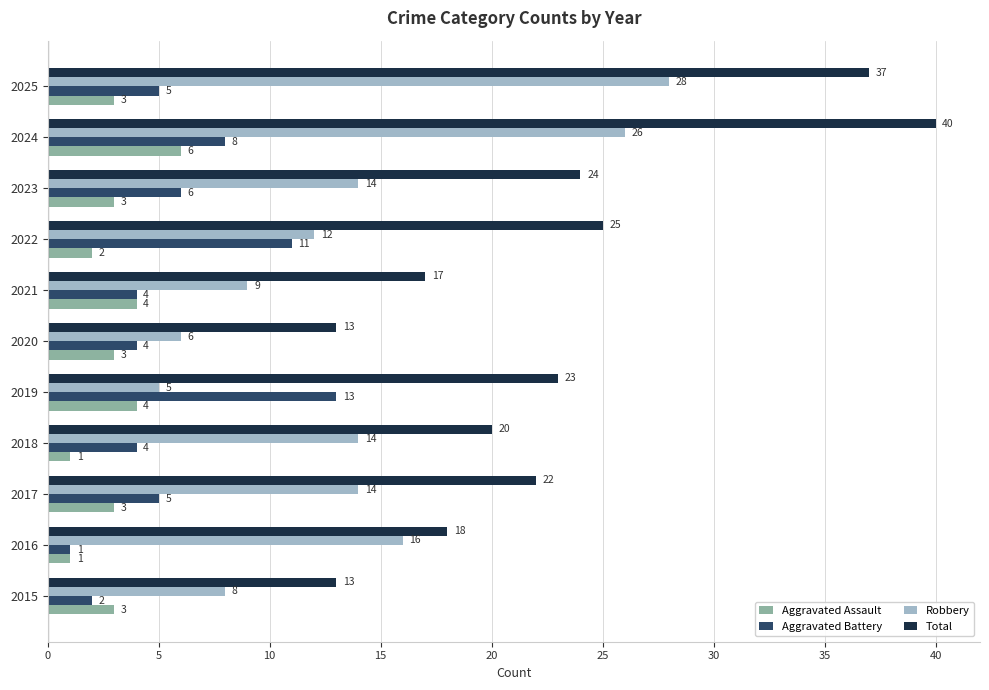

What are all the series names shown in the legend?

Aggravated Assault, Aggravated Battery, Robbery, Total